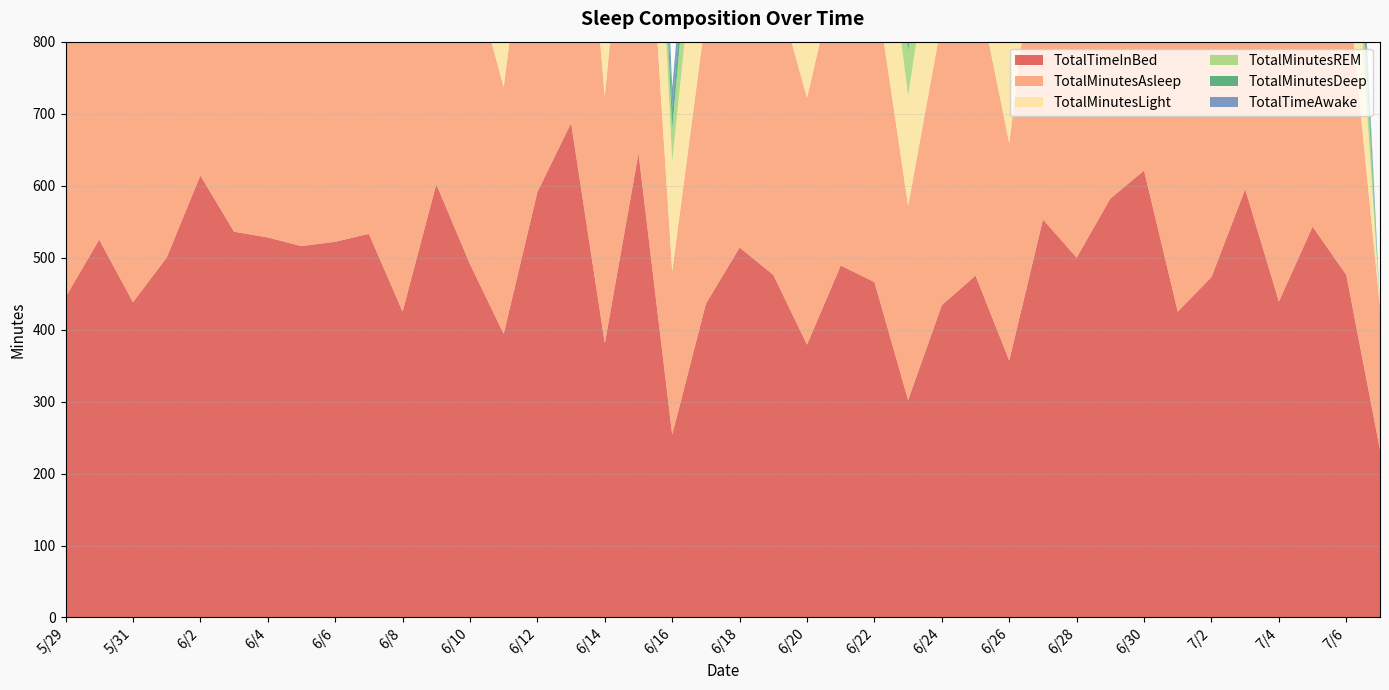

Reading left to right, extract all data points from this chart.

TotalTimeInBed: 5/29=445	5/30=525	5/31=438	6/1=500	6/2=614	6/3=536	6/4=528	6/5=516	6/6=522	6/7=533	6/8=425	6/9=602	6/10=491	6/11=394	6/12=591	6/13=687	6/14=381	6/15=645	6/16=254	6/17=436	6/18=514	6/19=476	6/20=379	6/21=489	6/22=466	6/23=302	6/24=434	6/25=475	6/26=357	6/27=553	6/28=500	6/29=582	6/30=621	7/1=425	7/2=473	7/3=595	7/4=439	7/5=543	7/6=476	7/7=233
TotalMinutesAsleep: 5/29=399	5/30=462	5/31=397	6/1=450	6/2=535	6/3=468	6/4=466	6/5=444	6/6=450	6/7=476	6/8=383	6/9=537	6/10=419	6/11=343	6/12=511	6/13=582	6/14=343	6/15=564	6/16=227	6/17=401	6/18=447	6/19=415	6/20=343	6/21=435	6/22=422	6/23=270	6/24=395	6/25=415	6/26=302	6/27=487	6/28=449	6/29=503	6/30=575	7/1=398	7/2=411	7/3=521	7/4=389	7/5=495	7/6=426	7/7=198
TotalMinutesLight: 5/29=193	5/30=280	5/31=219	6/1=221	6/2=366	6/3=292	6/4=282	6/5=308	6/6=278	6/7=320	6/8=222	6/9=280	6/10=278	6/11=178	6/12=289	6/13=388	6/14=142	6/15=371	6/16=152	6/17=250	6/18=244	6/19=233	6/20=235	6/21=243	6/22=200	6/23=153	6/24=203	6/25=242	6/26=215	6/27=232	6/28=260	6/29=304	6/30=331	7/1=232	7/2=246	7/3=328	7/4=269	7/5=183	7/6=237	7/7=0
TotalMinutesREM: 5/29=107	5/30=108	5/31=111	6/1=150	6/2=83	6/3=101	6/4=90	6/5=74	6/6=92	6/7=86	6/8=68	6/9=145	6/10=76	6/11=83	6/12=100	6/13=118	6/14=24	6/15=106	6/16=46	6/17=117	6/18=144	6/19=86	6/20=78	6/21=116	6/22=126	6/23=62	6/24=104	6/25=121	6/26=58	6/27=110	6/28=103	6/29=116	6/30=182	7/1=87	7/2=83	7/3=114	7/4=83	7/5=150	7/6=116	7/7=0
TotalMinutesDeep: 5/29=99	5/30=74	5/31=67	6/1=79	6/2=86	6/3=75	6/4=94	6/5=62	6/6=80	6/7=70	6/8=36	6/9=112	6/10=65	6/11=82	6/12=122	6/13=76	6/14=45	6/15=87	6/16=29	6/17=34	6/18=59	6/19=96	6/20=30	6/21=76	6/22=96	6/23=55	6/24=88	6/25=52	6/26=29	6/27=84	6/28=86	6/29=83	6/30=62	7/1=79	7/2=82	7/3=79	7/4=37	7/5=81	7/6=73	7/7=0
TotalTimeAwake: 5/29=46	5/30=63	5/31=41	6/1=50	6/2=79	6/3=68	6/4=62	6/5=72	6/6=72	6/7=57	6/8=36	6/9=65	6/10=72	6/11=51	6/12=80	6/13=105	6/14=36	6/15=81	6/16=27	6/17=35	6/18=67	6/19=61	6/20=36	6/21=54	6/22=44	6/23=32	6/24=39	6/25=60	6/26=55	6/27=53	6/28=51	6/29=79	6/30=46	7/1=27	7/2=62	7/3=74	7/4=50	7/5=37	7/6=50	7/7=0